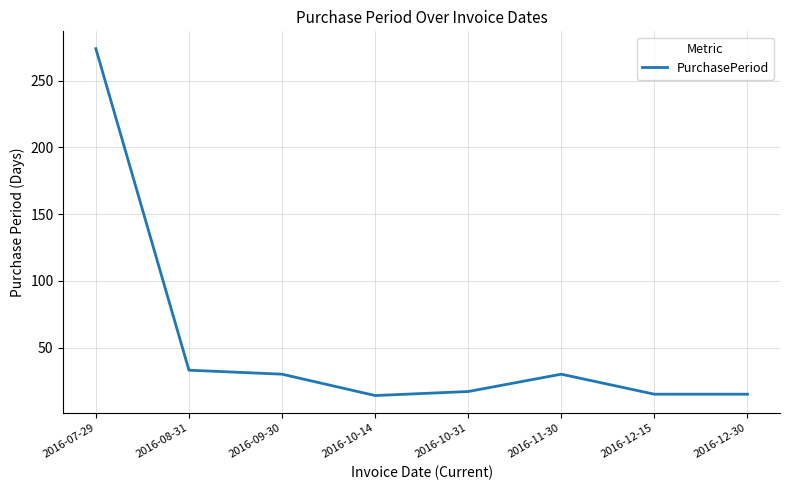

Which category has the highest value across all series?

2016-07-29